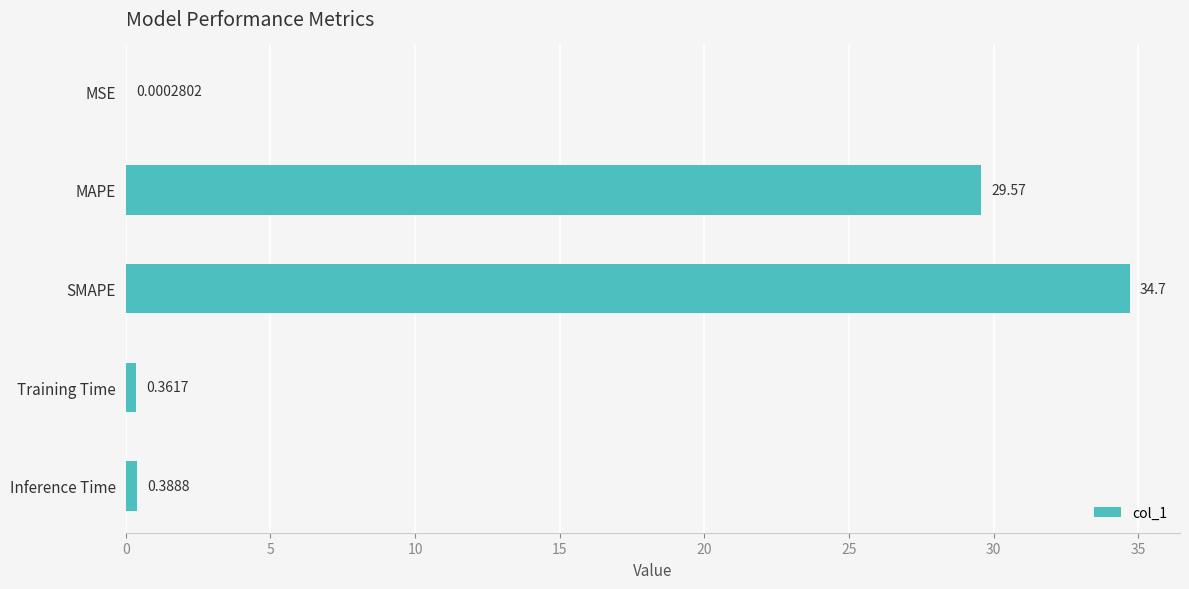

At which category does the chart reach its peak across all series?

SMAPE